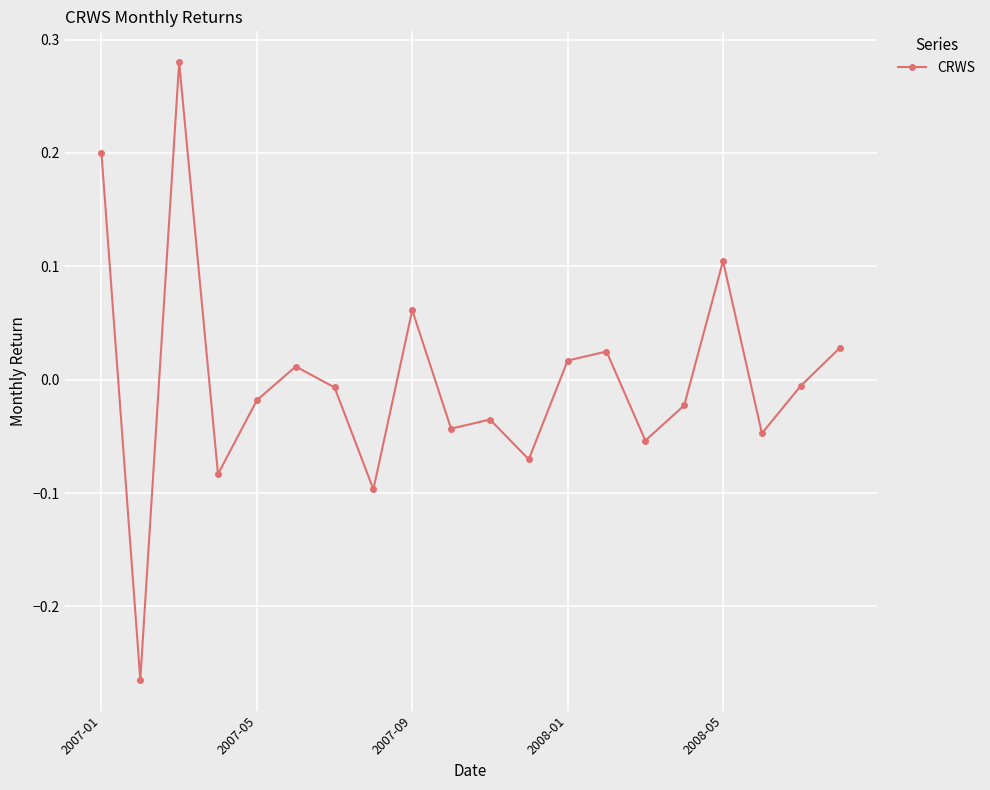

How many interior local valleys (lower than both neighbors) does the data have?

7